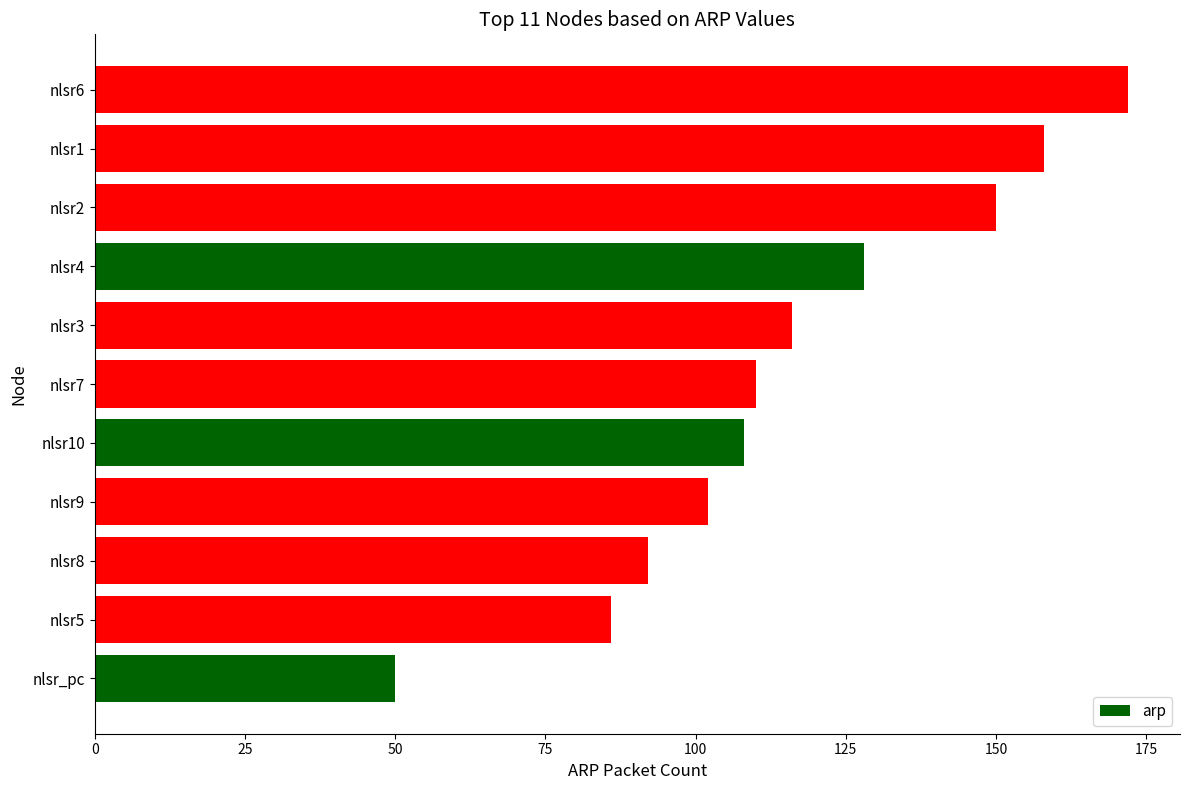

Between nlsr2 and nlsr5, which is larger?

nlsr2